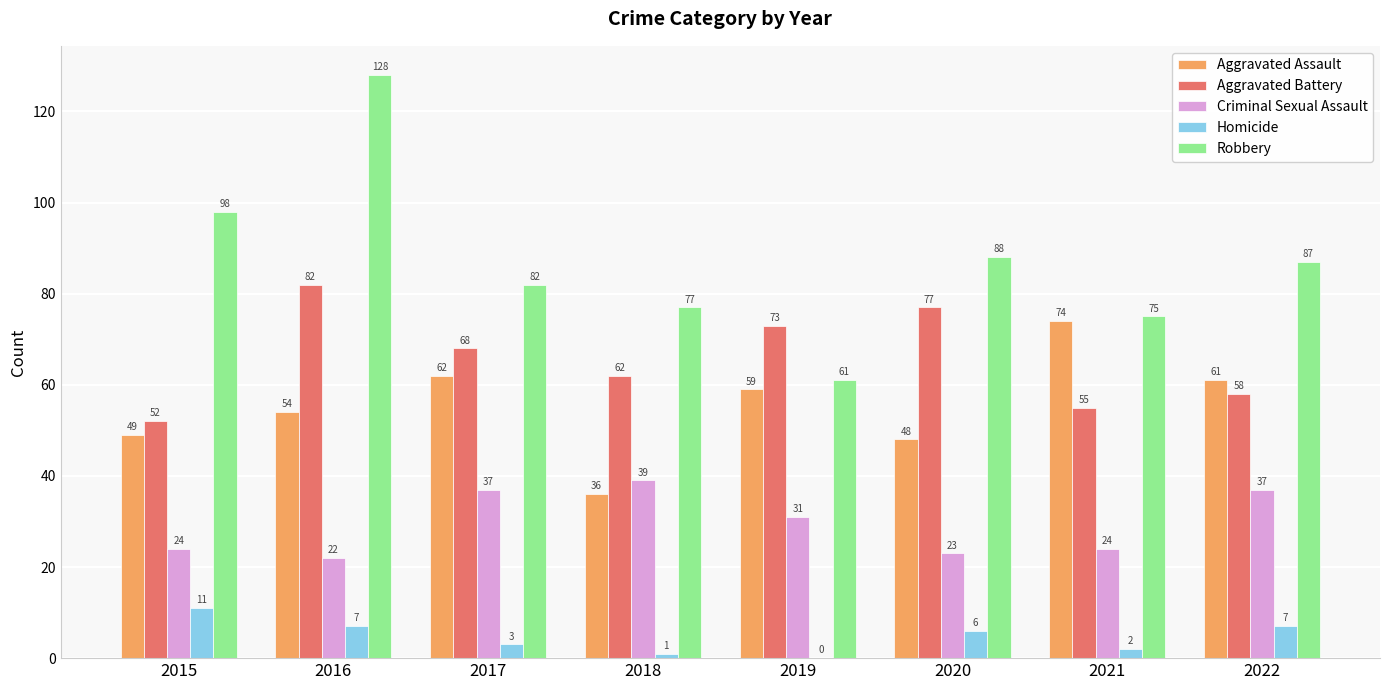

What value does the Aggravated Assault series have at 2017, to the nearest 5?

60